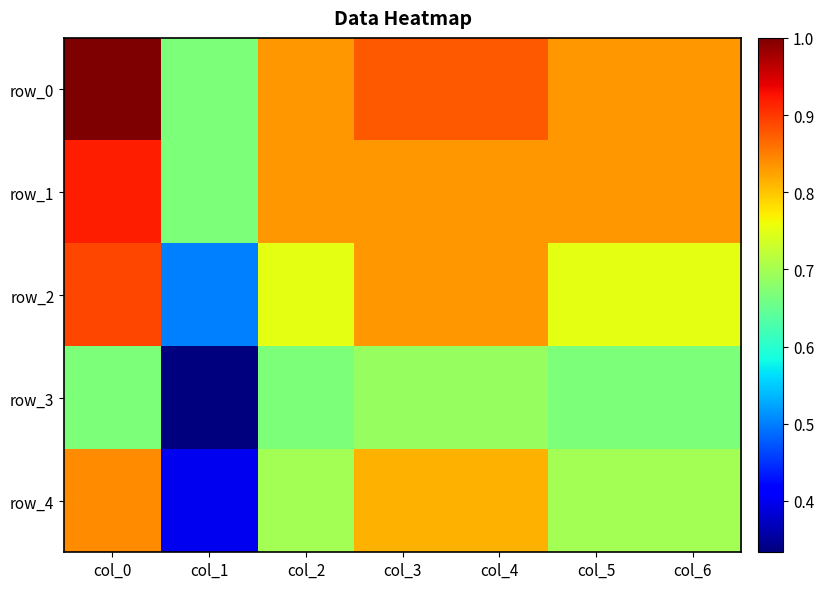

At how many categories does at least one series exceed 0?

7